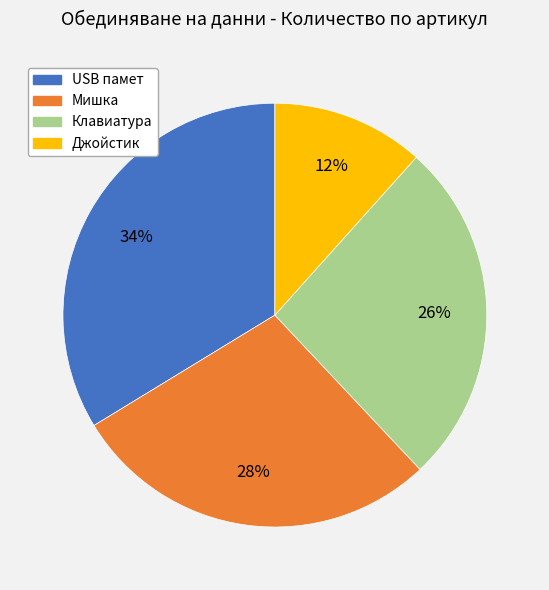

Count the number of slices in the pie.

4